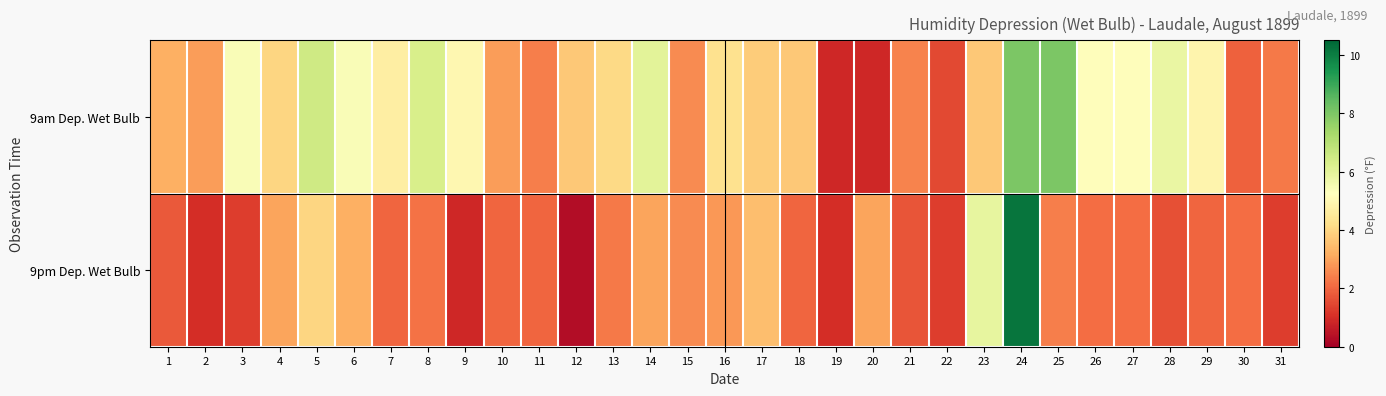

What is the difference between the highest and lowest values at 25?

5.6